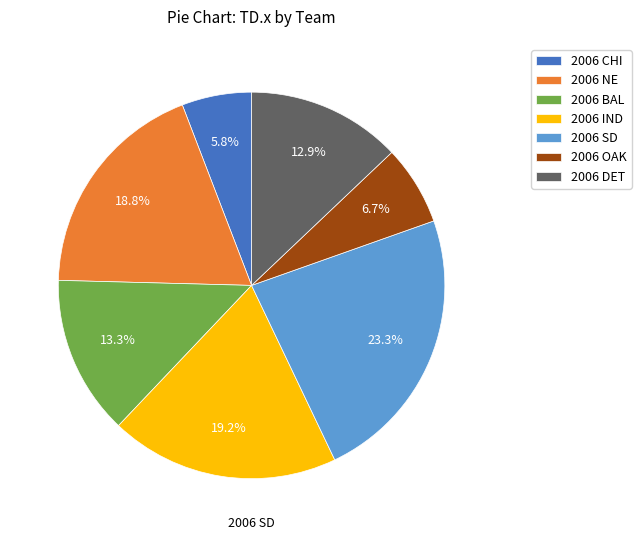

Combined, do 2006 BAL and 2006 DET account for over 50%?

No